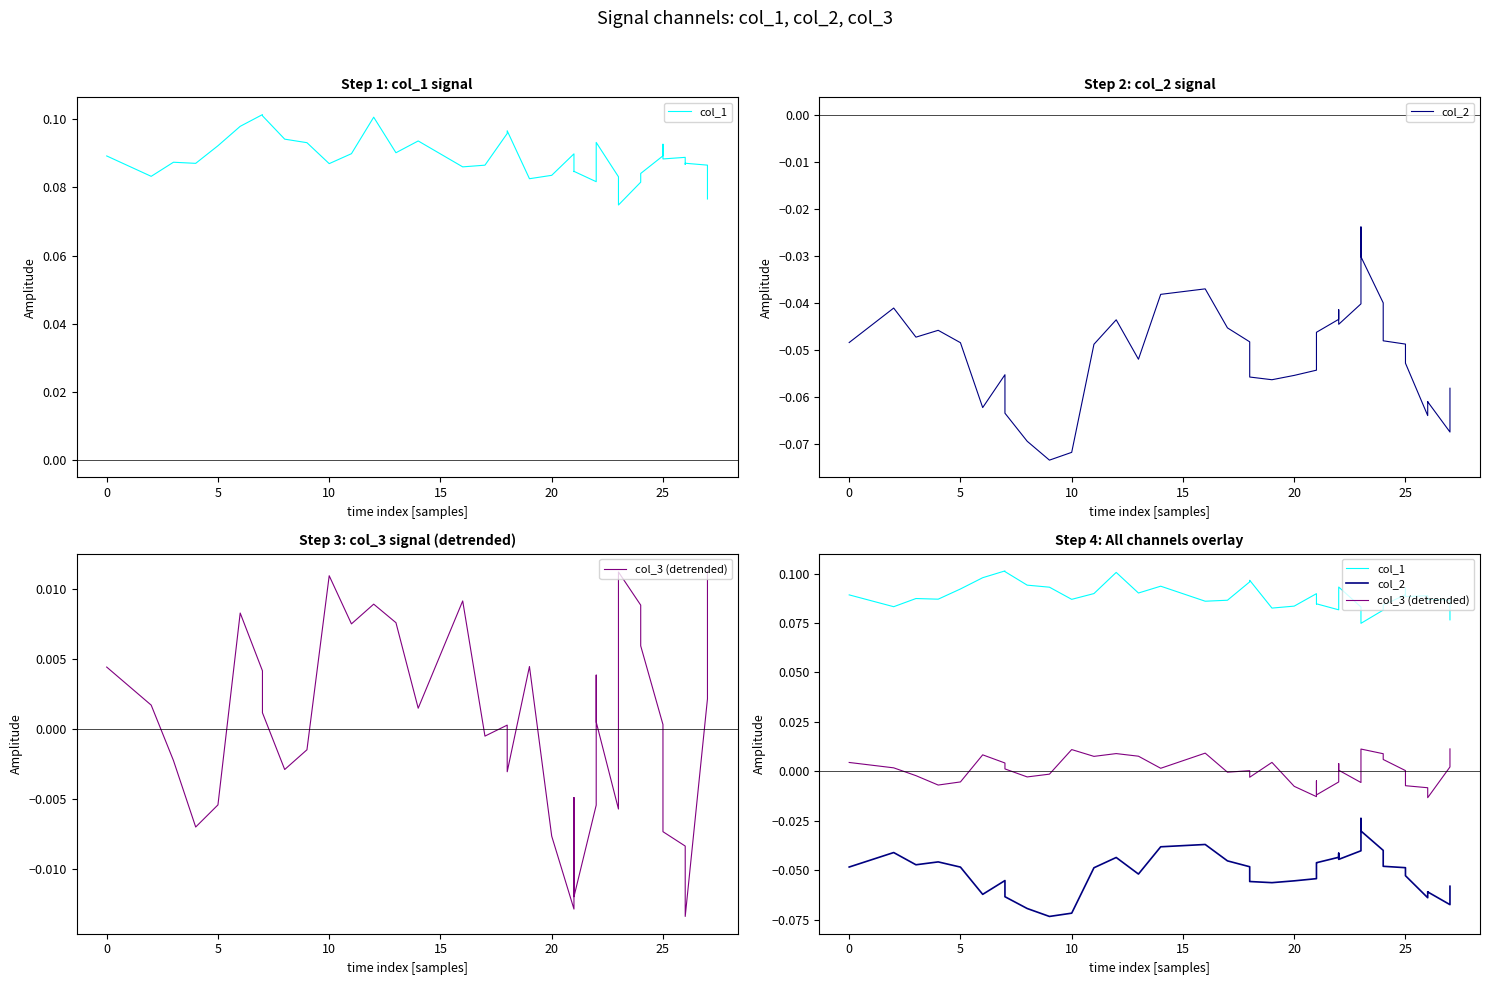

How many lines are shown in the chart?

3